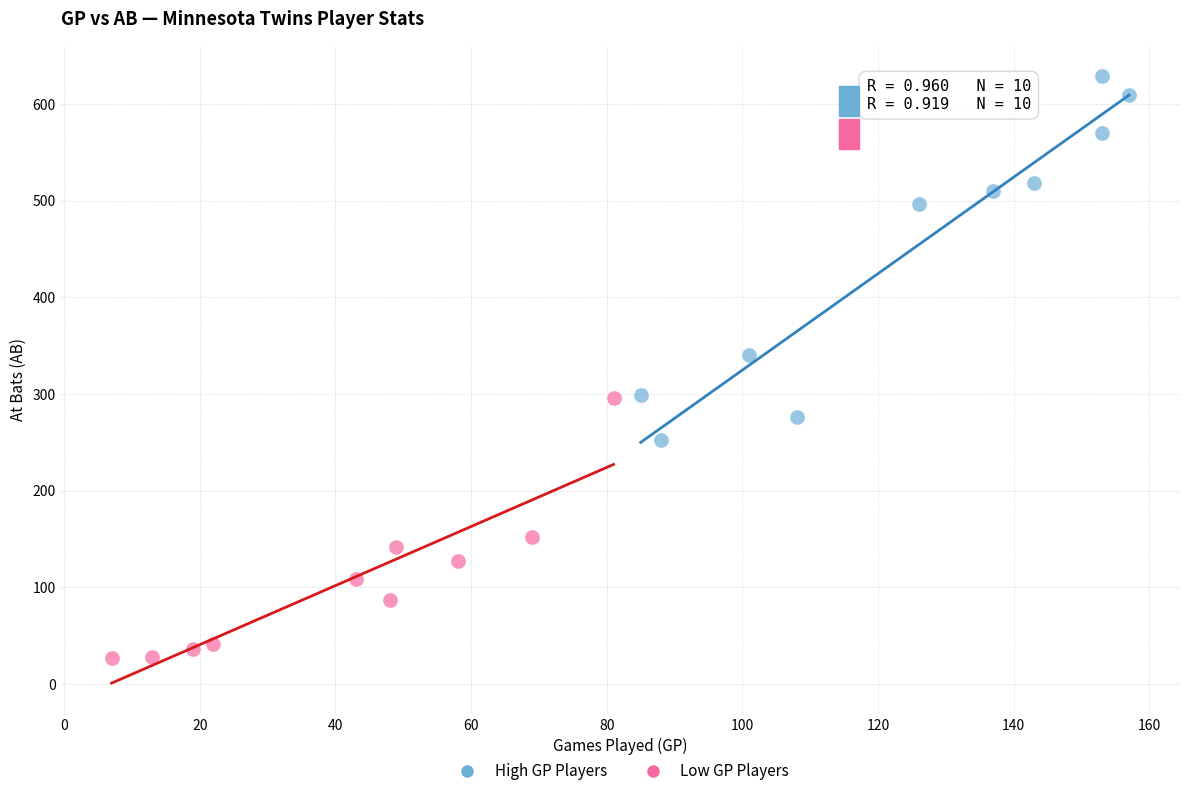

Which series reaches the minimum Y coordinate?

Low GP Players